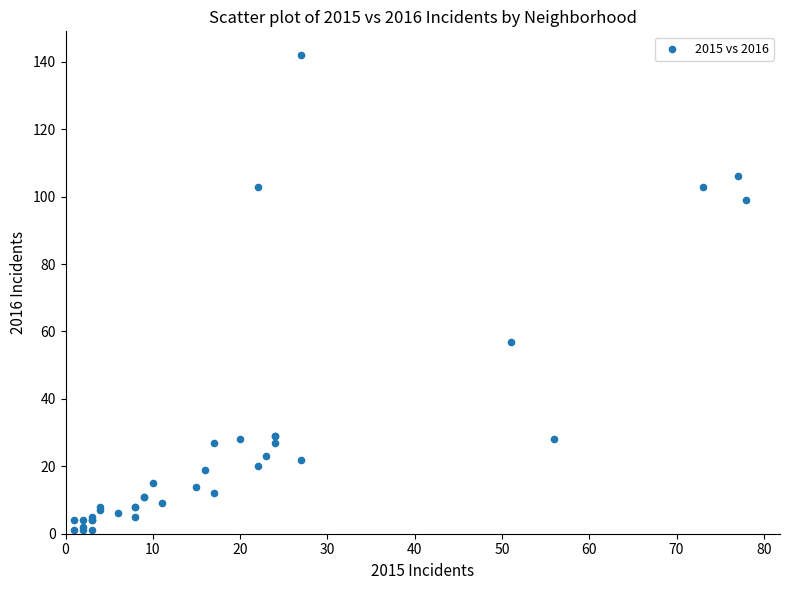

What Y value in the scatter plot is closest to 71?

57